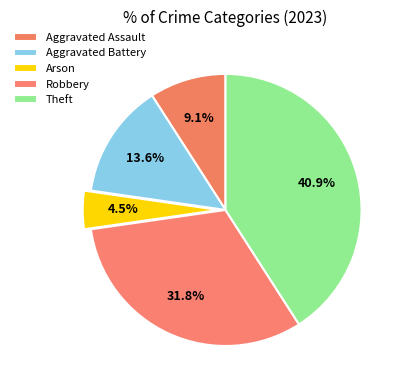

True or false: Arson accounts for 5% of the total.

True